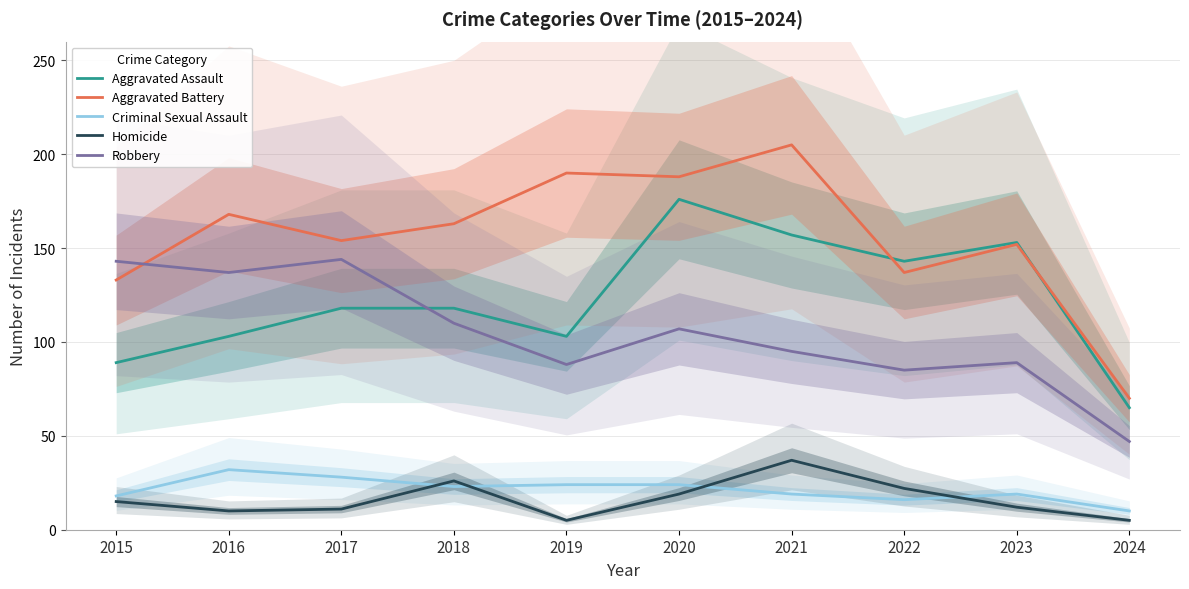

Reading right to left, list all the values displayed in this chart.

Aggravated Assault: 65	153	143	157	176	103	118	118	103	89
Aggravated Battery: 70	152	137	205	188	190	163	154	168	133
Criminal Sexual Assault: 10	19	16	19	24	24	23	28	32	18
Homicide: 5	12	22	37	19	5	26	11	10	15
Robbery: 47	89	85	95	107	88	110	144	137	143